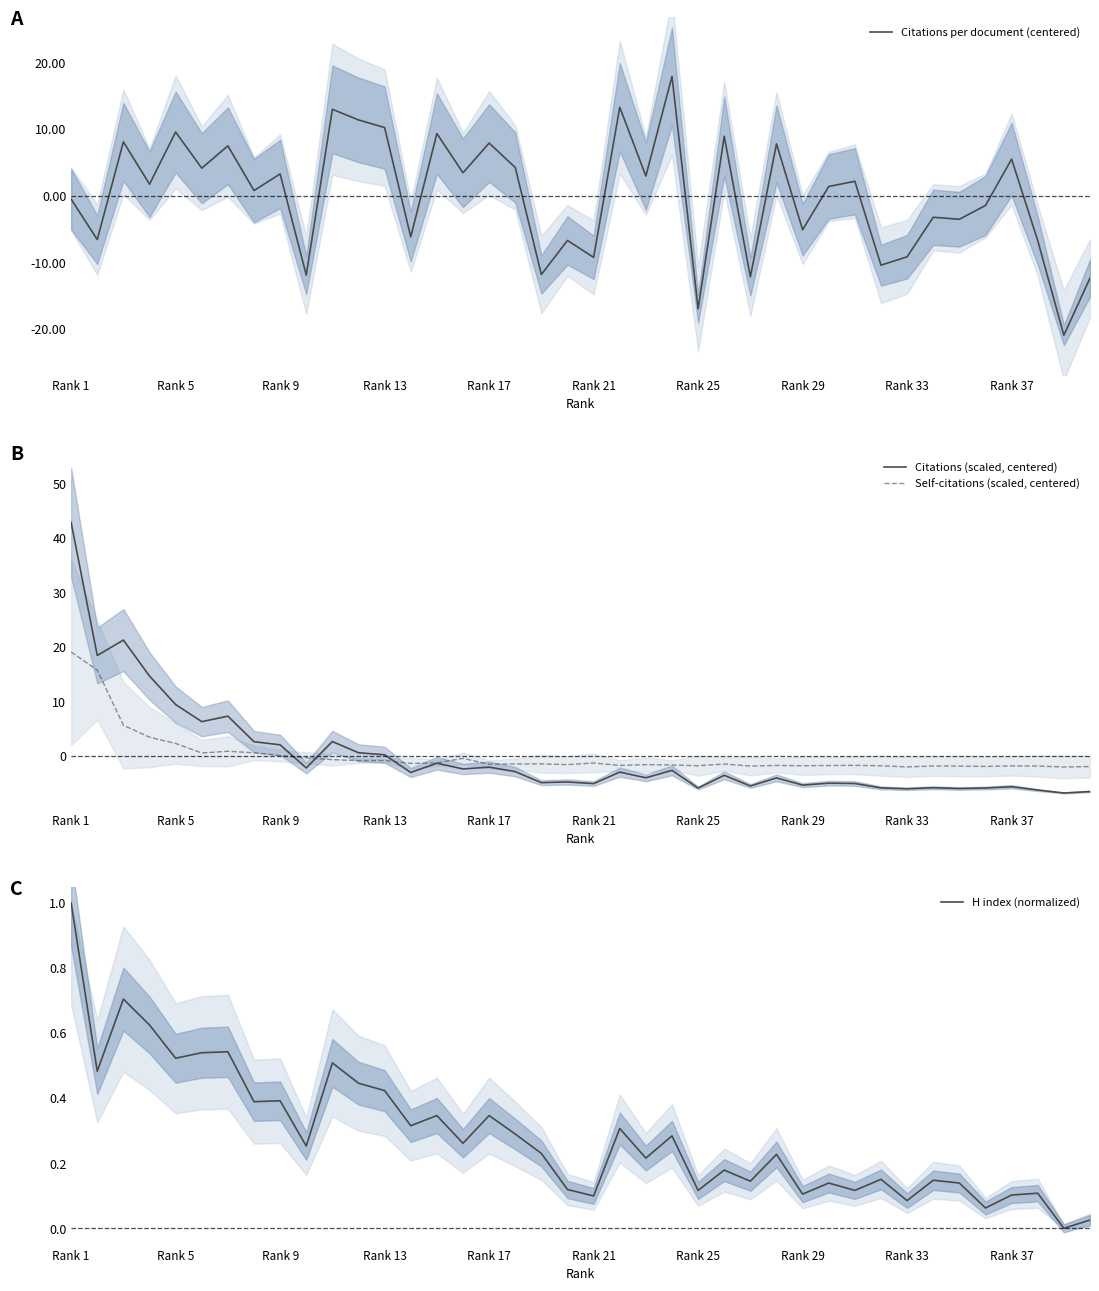

Does the chart have visible grid lines?

No